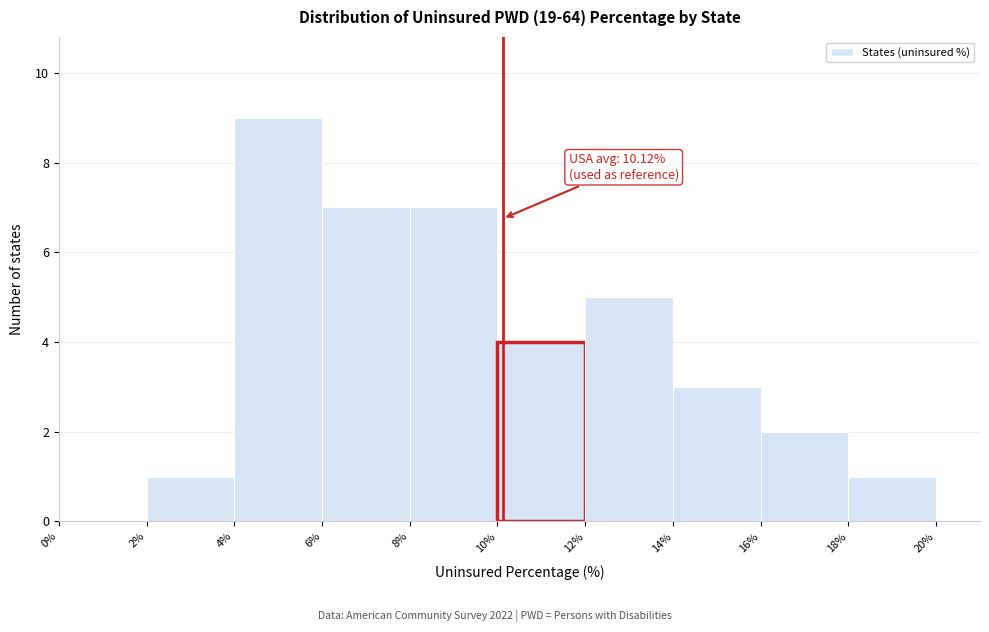

Which range on the x-axis has the tallest bar?

4% to 6%